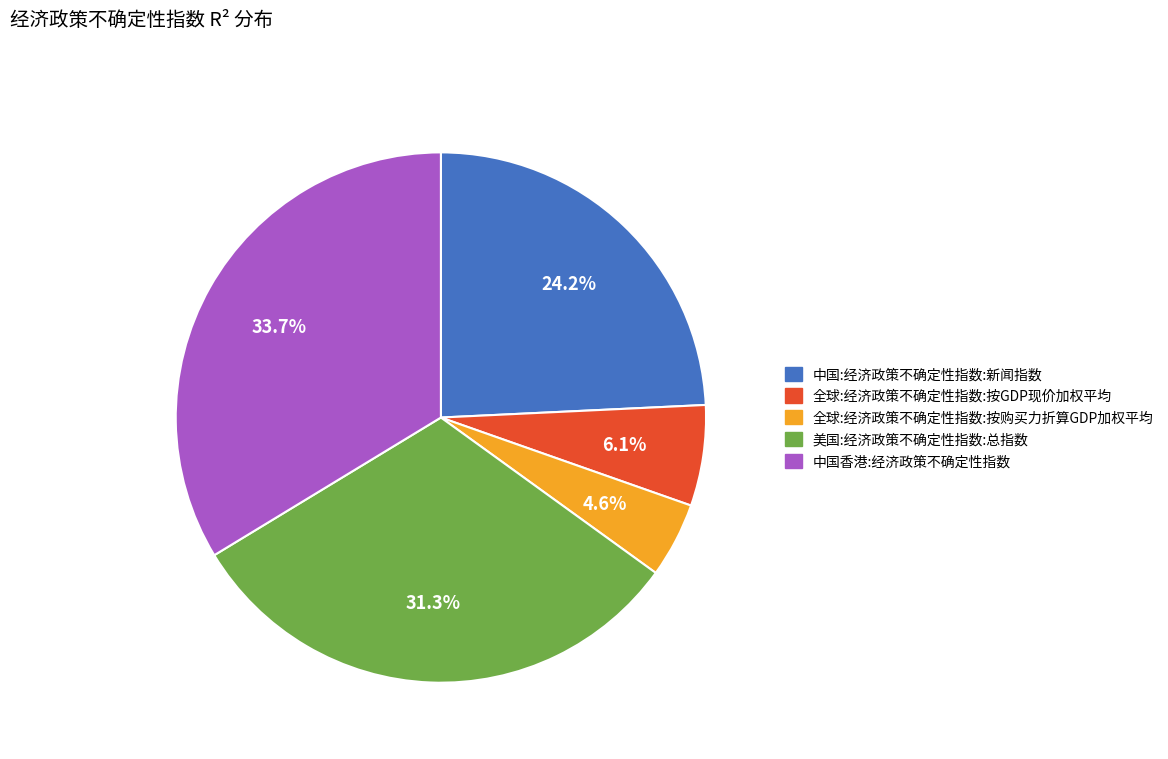

Is it true that 美国:经济政策不确定性指数:总指数 is 45% of the pie?

False